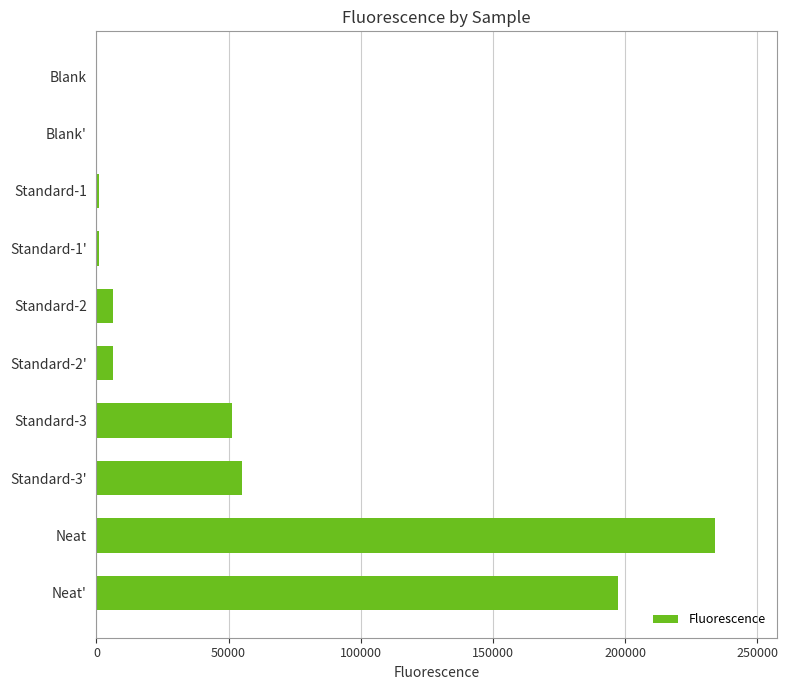

At which category does the chart reach its peak across all series?

Neat